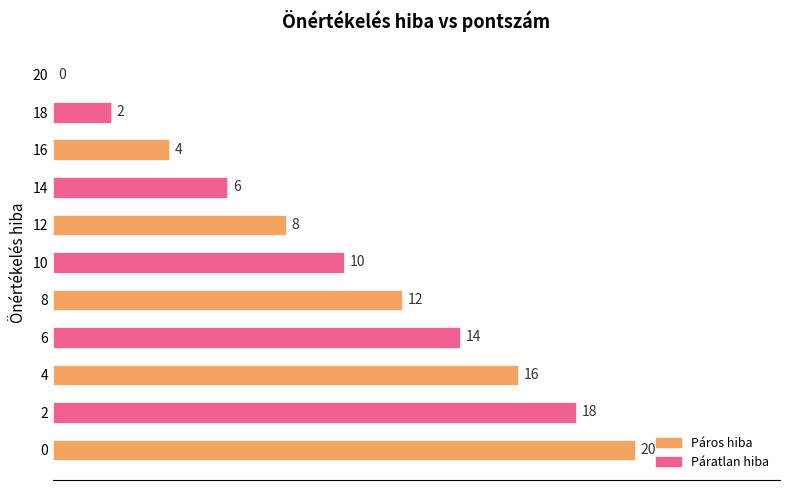

At which label is the value closest to 10?

10